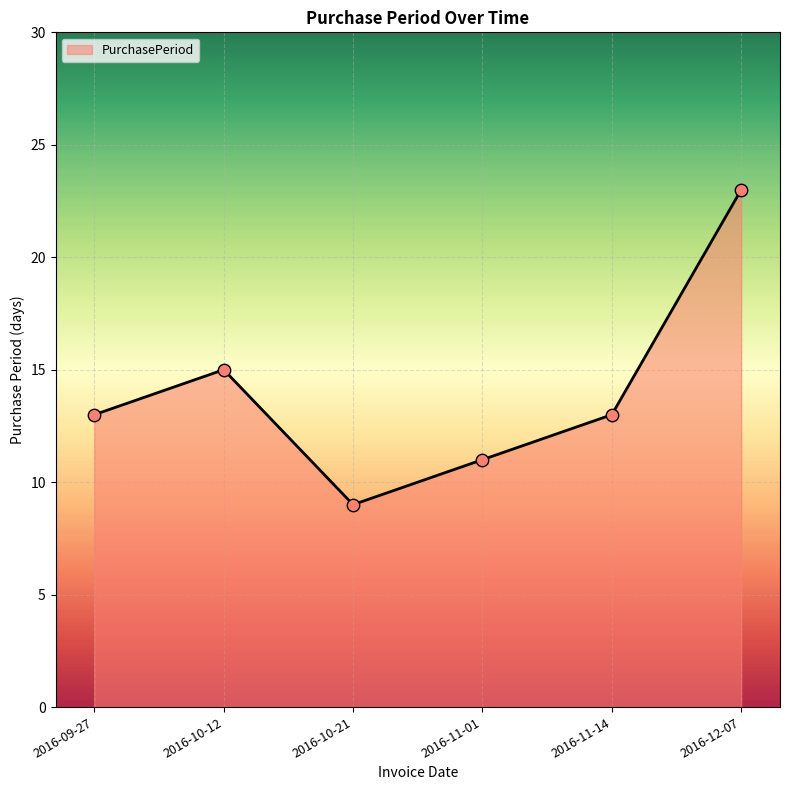

Approximately how many times larger is the value at 2016-11-14 compared to 2016-10-21?

1.4